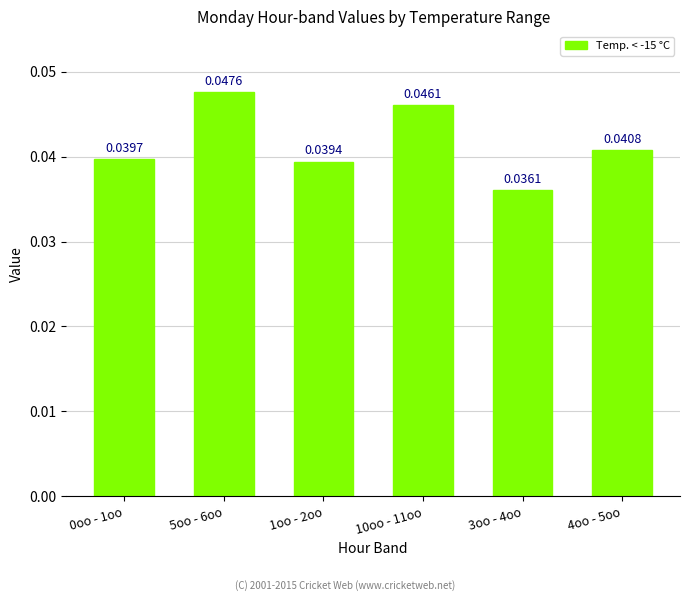

Which has a higher value, 4oo - 5oo or 10oo - 11oo?

10oo - 11oo